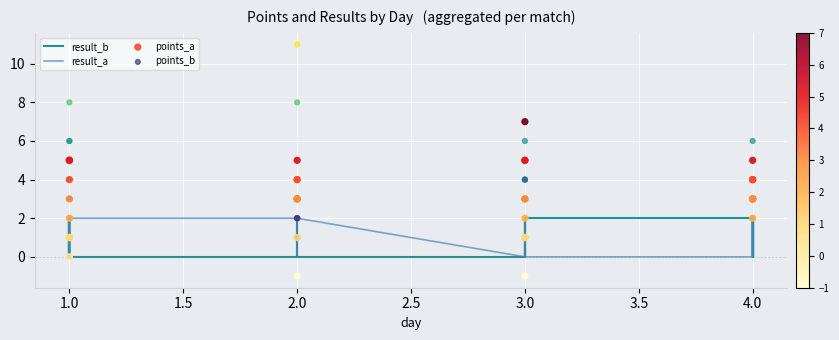

What are all the series names shown in the legend?

result_b, result_a, points_a, points_b